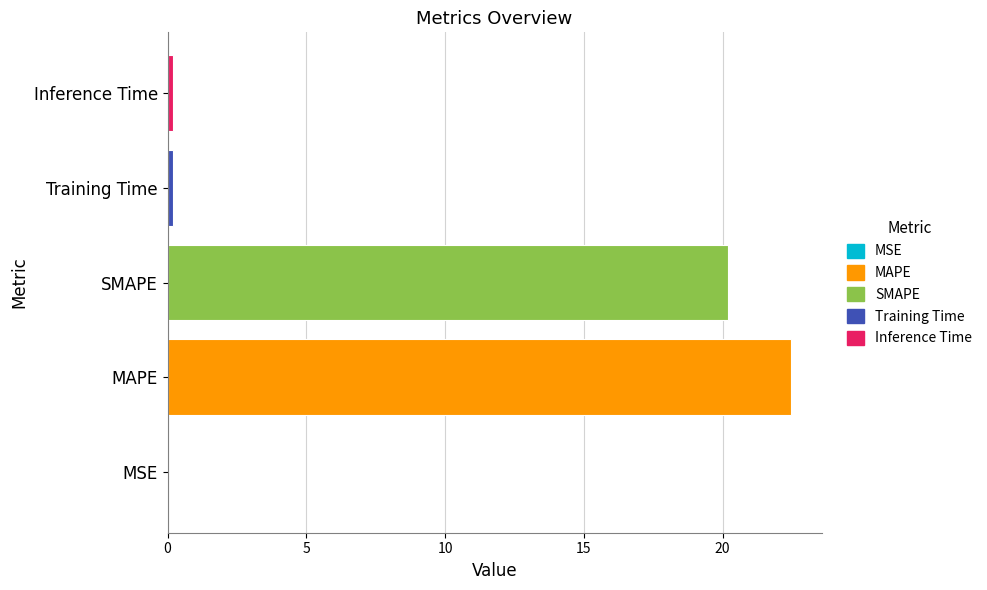

Reading left to right, what are all the values shown in this chart?

0.0	22.5	20.2	0.2	0.2